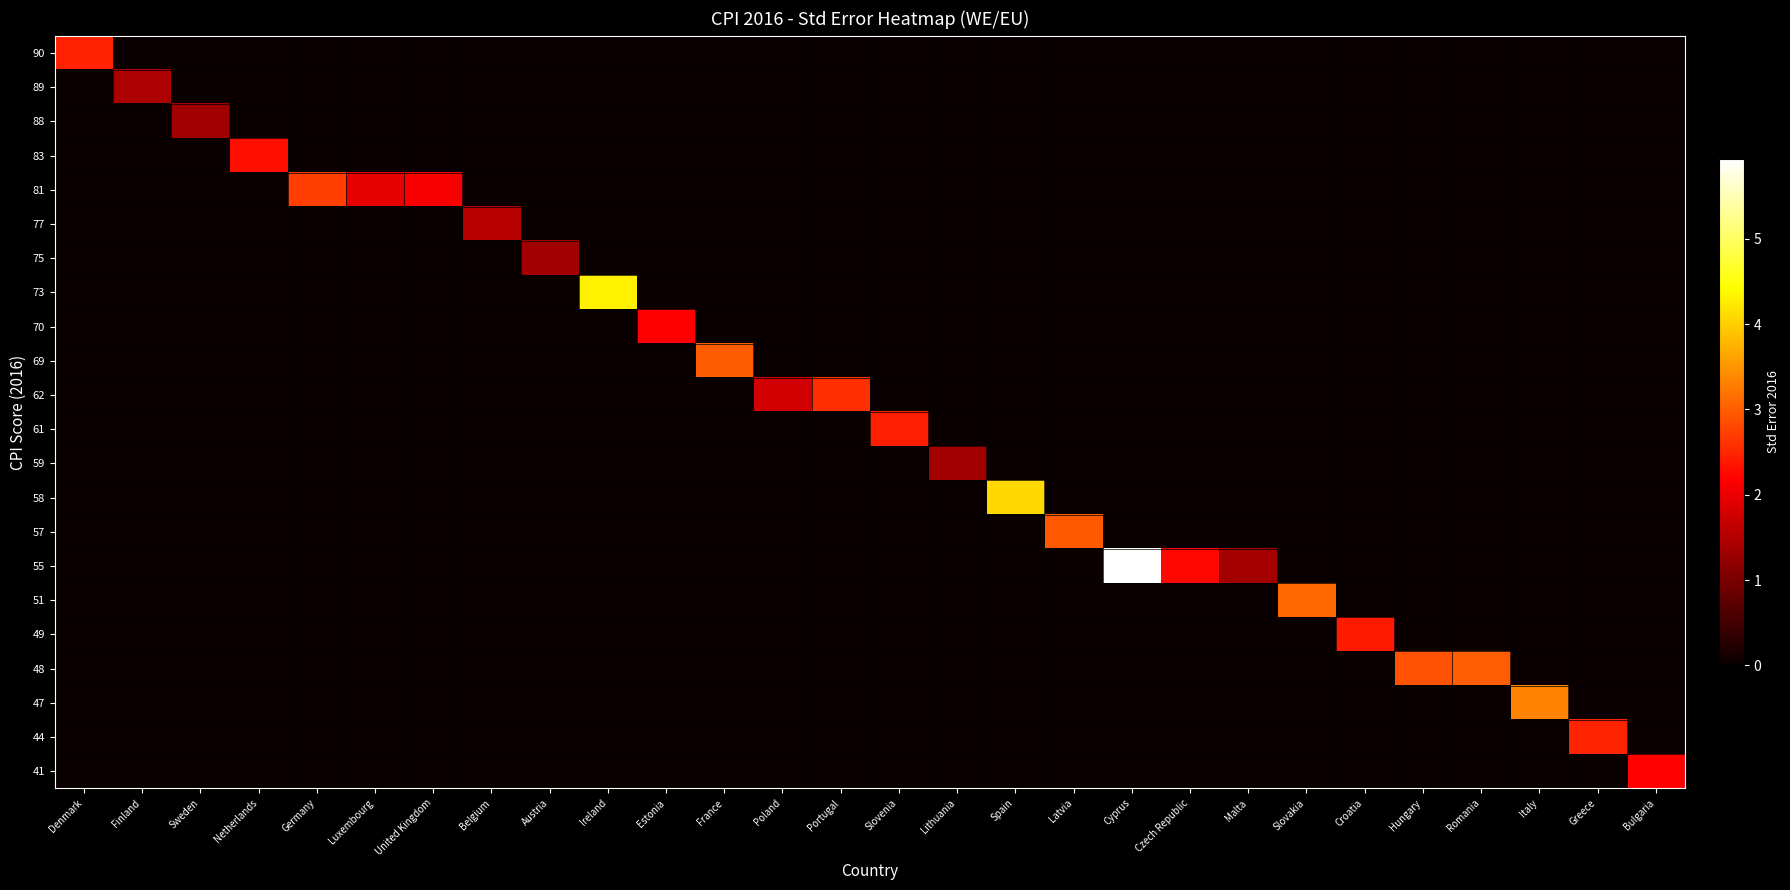

At which category does the chart reach its minimum across all series?

Finland